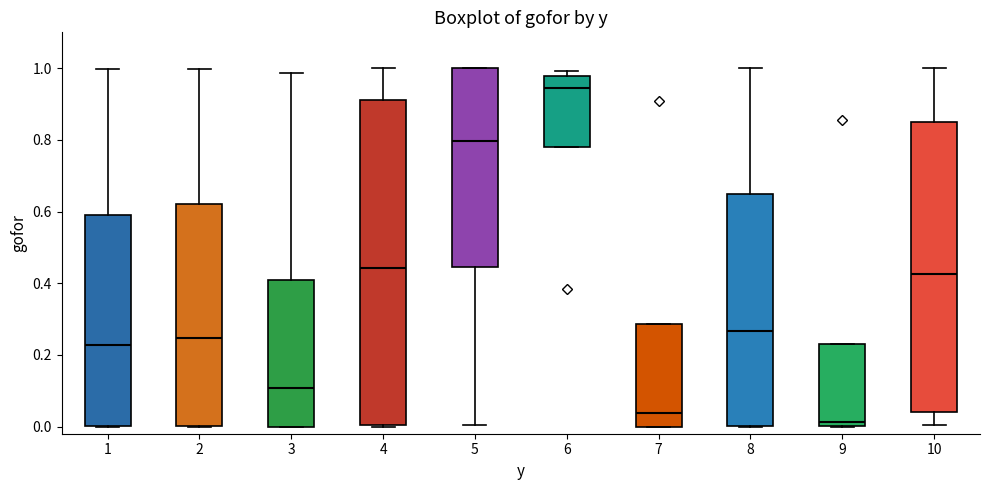

Where does the lower whisker of the box at x = 10 end on the y-axis? The values are not printed on the chart, so give them approximately, as read against the axis.

0.00